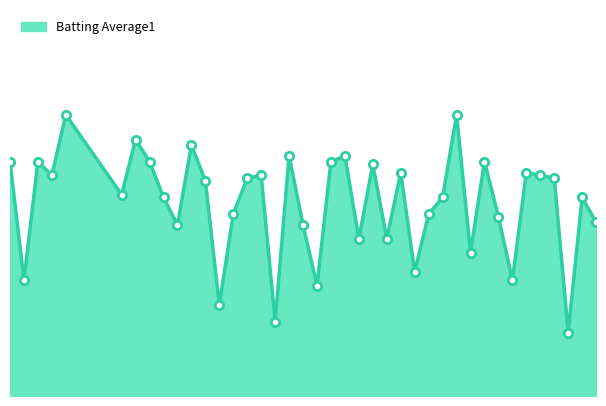

Does the chart have visible grid lines?

No